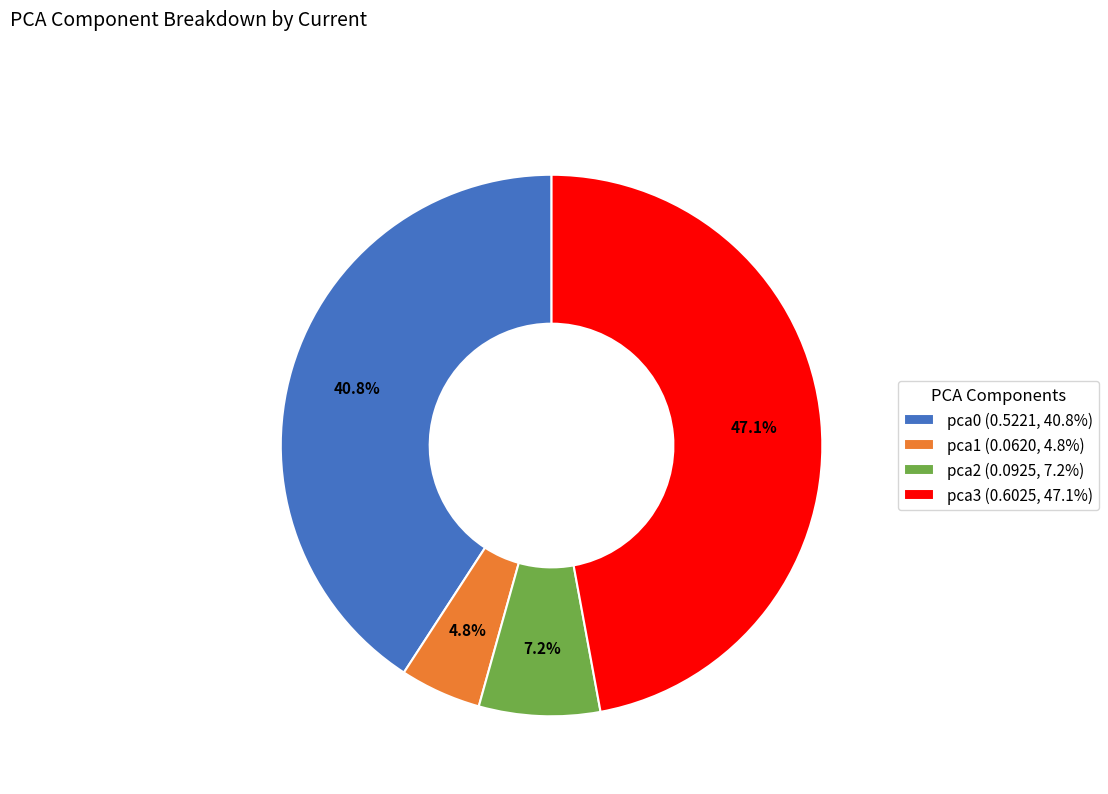

Rank the categories by value from lowest to highest.

pca1, pca2, pca0, pca3